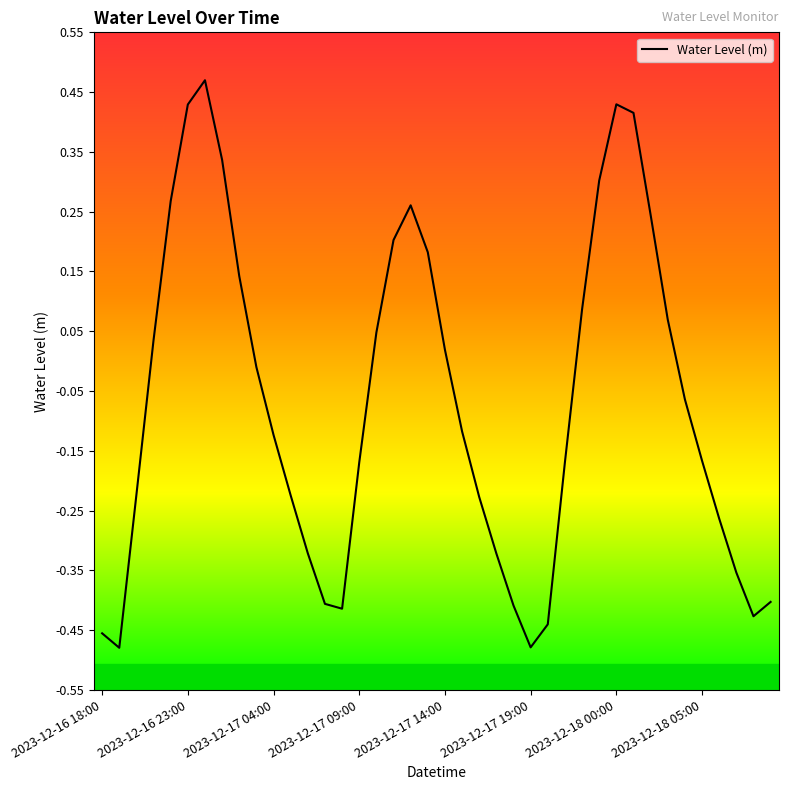

What is the difference between the maximum and minimum values?

0.9